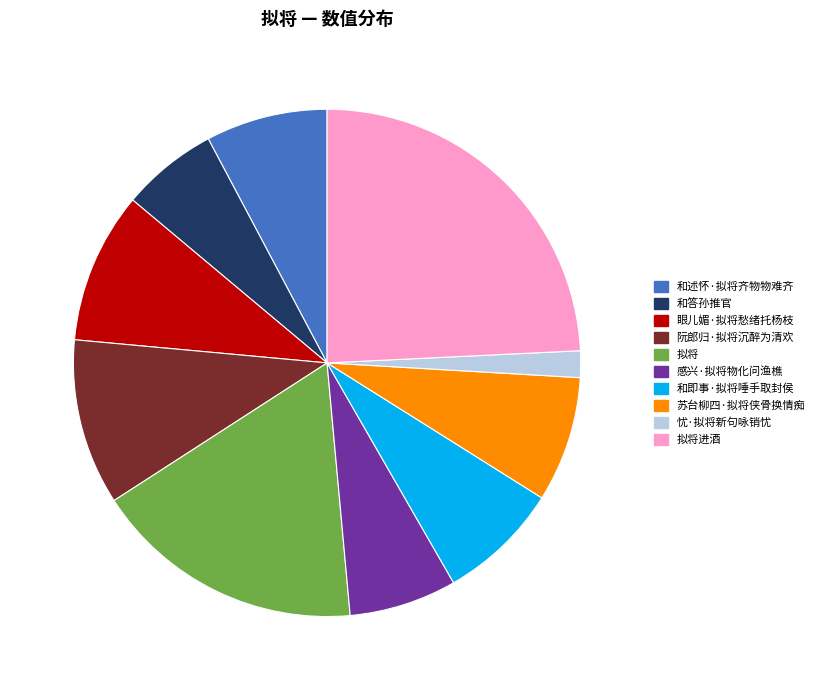

Combined, do 忧·拟将新句咏销忧 and 阮郎归·拟将沉醉为清欢 account for over 50%?

No